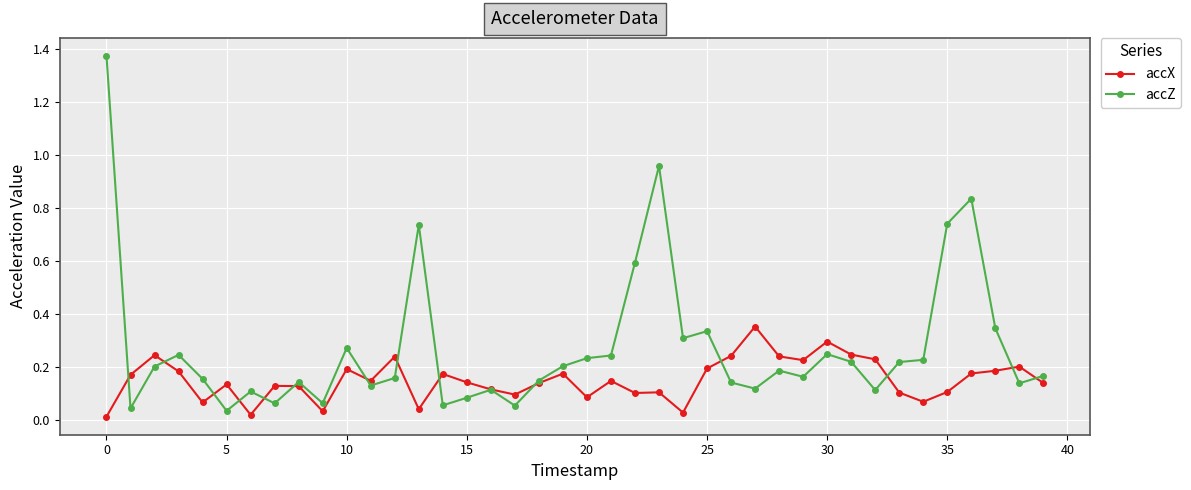

List the series in order of their peak value, highest first.

accZ, accX